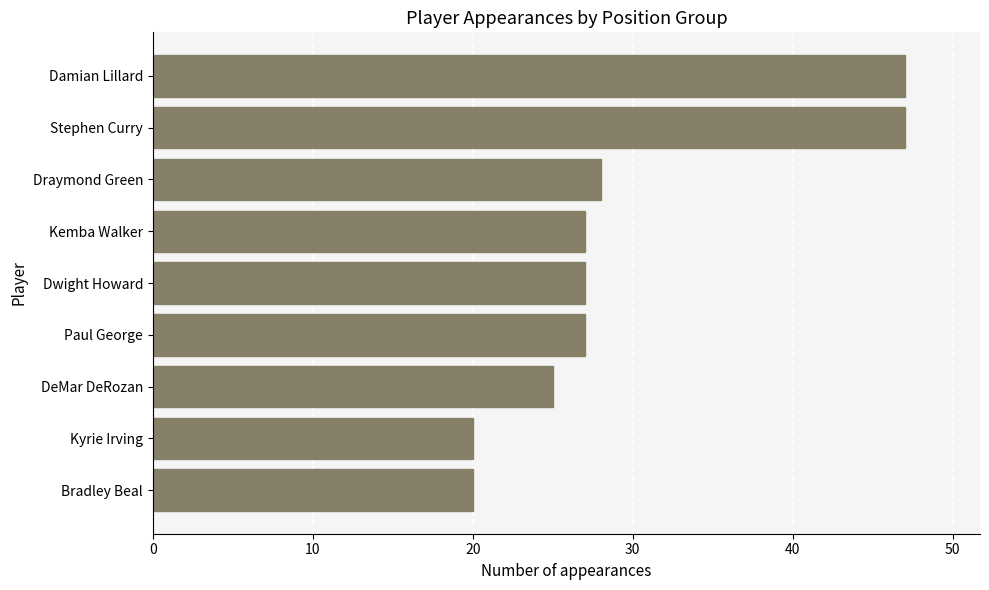

What is the minimum value shown in the chart?

20